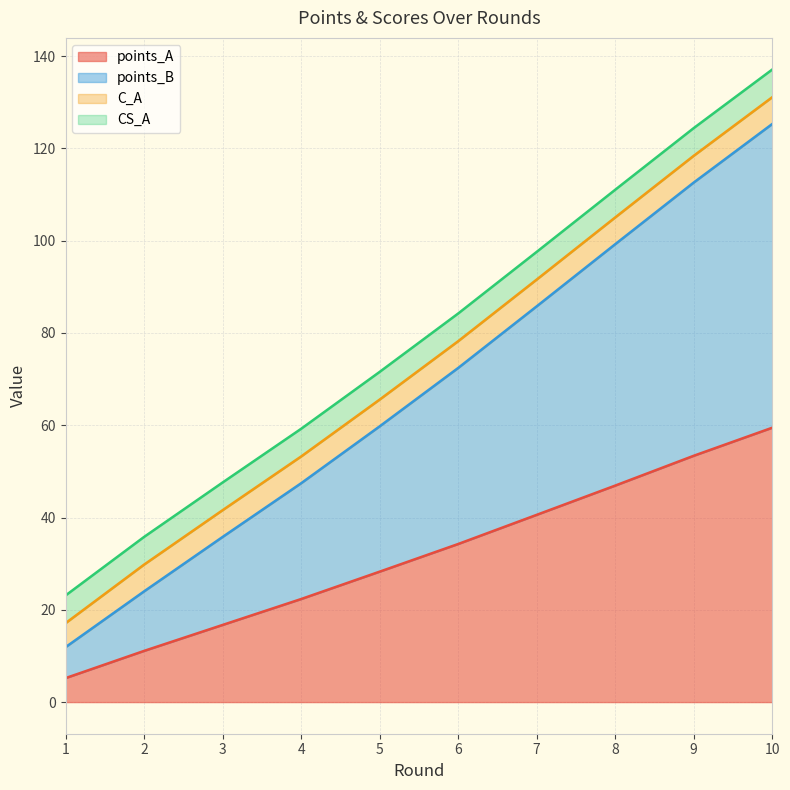

What is the highest value of the points_A series?

59.5